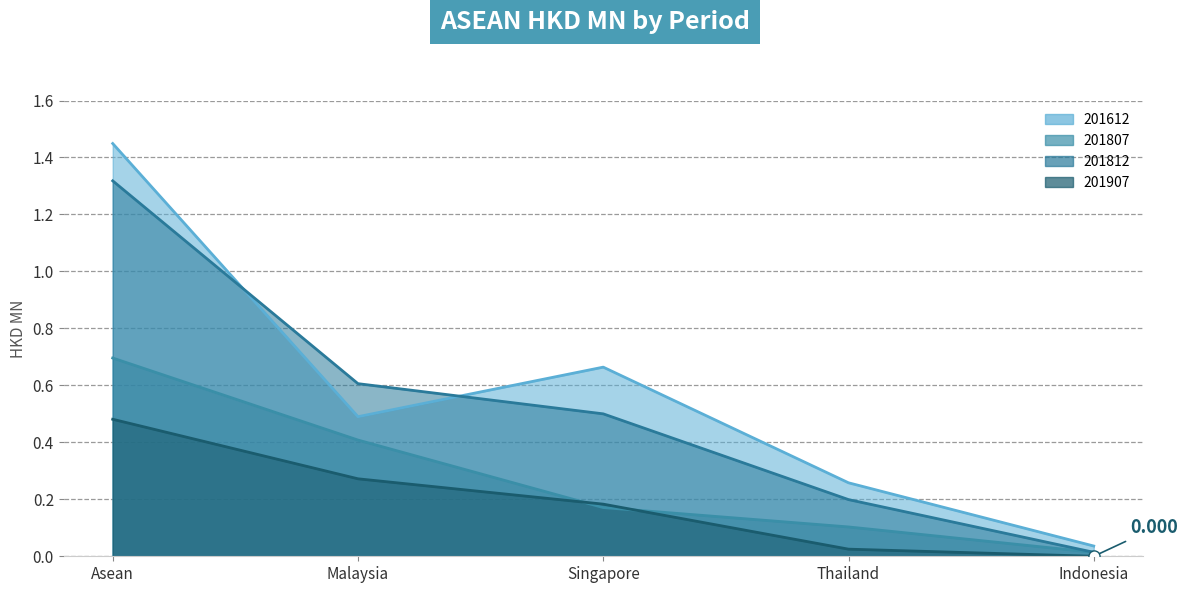

Is the value of 201812 at Singapore greater than the value of 201612 at Singapore?

No